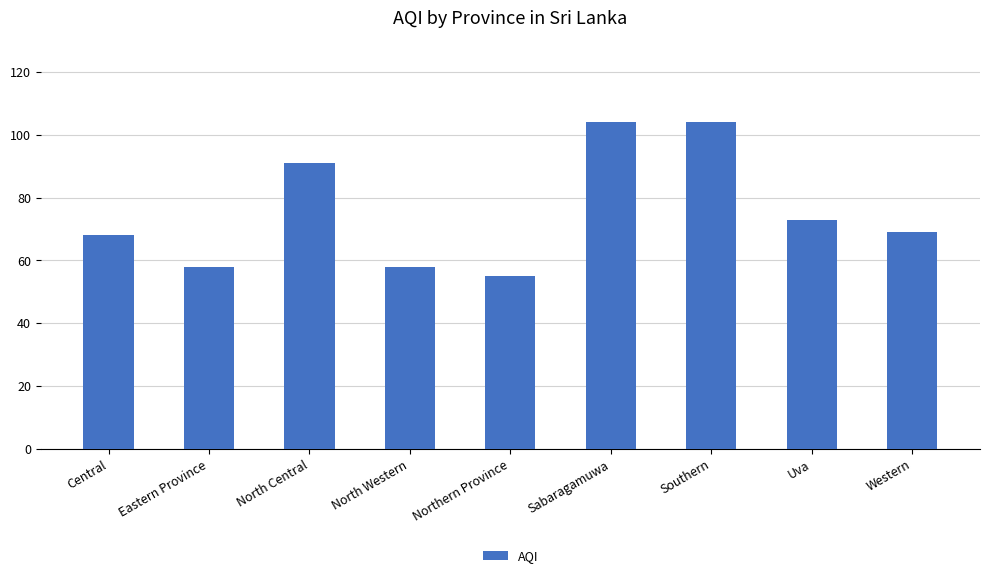

Approximately how many times larger is the value at Central compared to North Central?

0.7